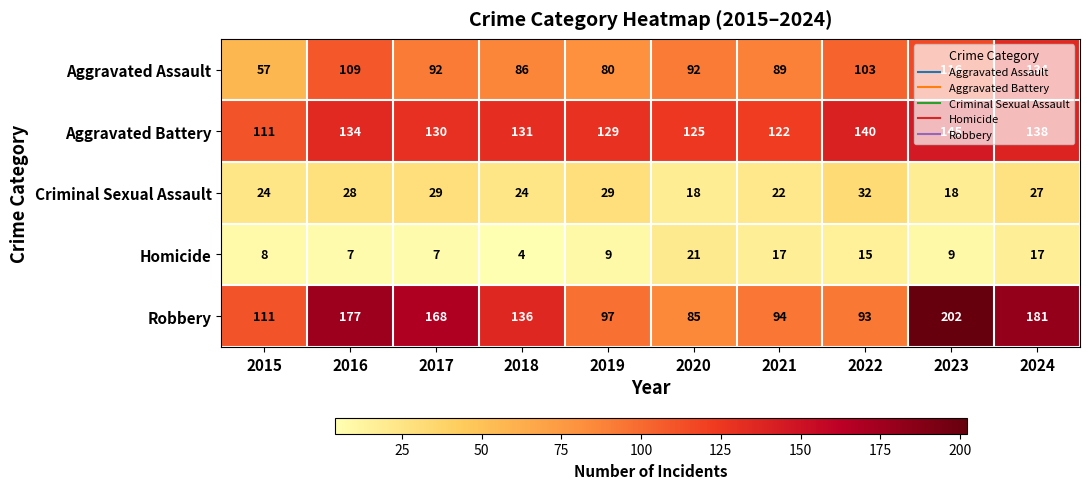

Where does the Criminal Sexual Assault series first go above 27?

2016